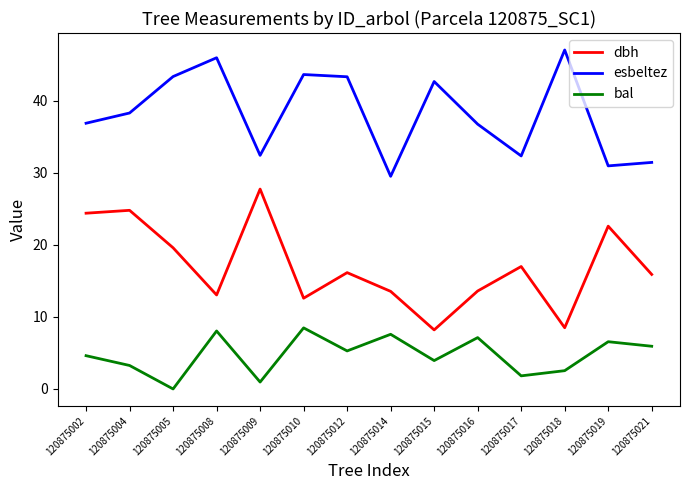

Where is the first local minimum for dbh?

120875008